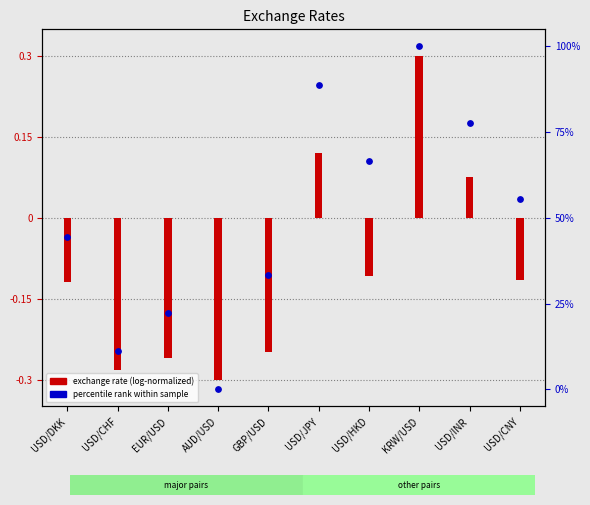

Which series has the largest total across all categories?

percentile rank